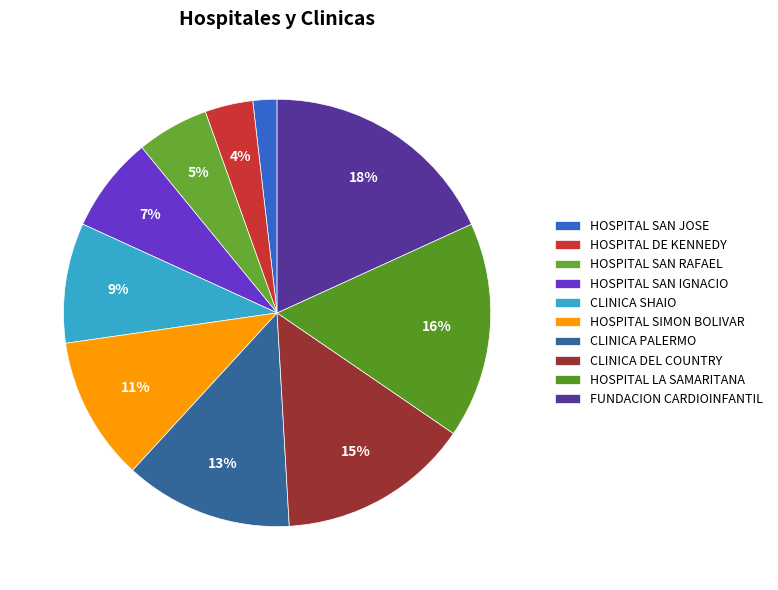

What is the largest slice in the pie chart?

FUNDACION CARDIOINFANTIL